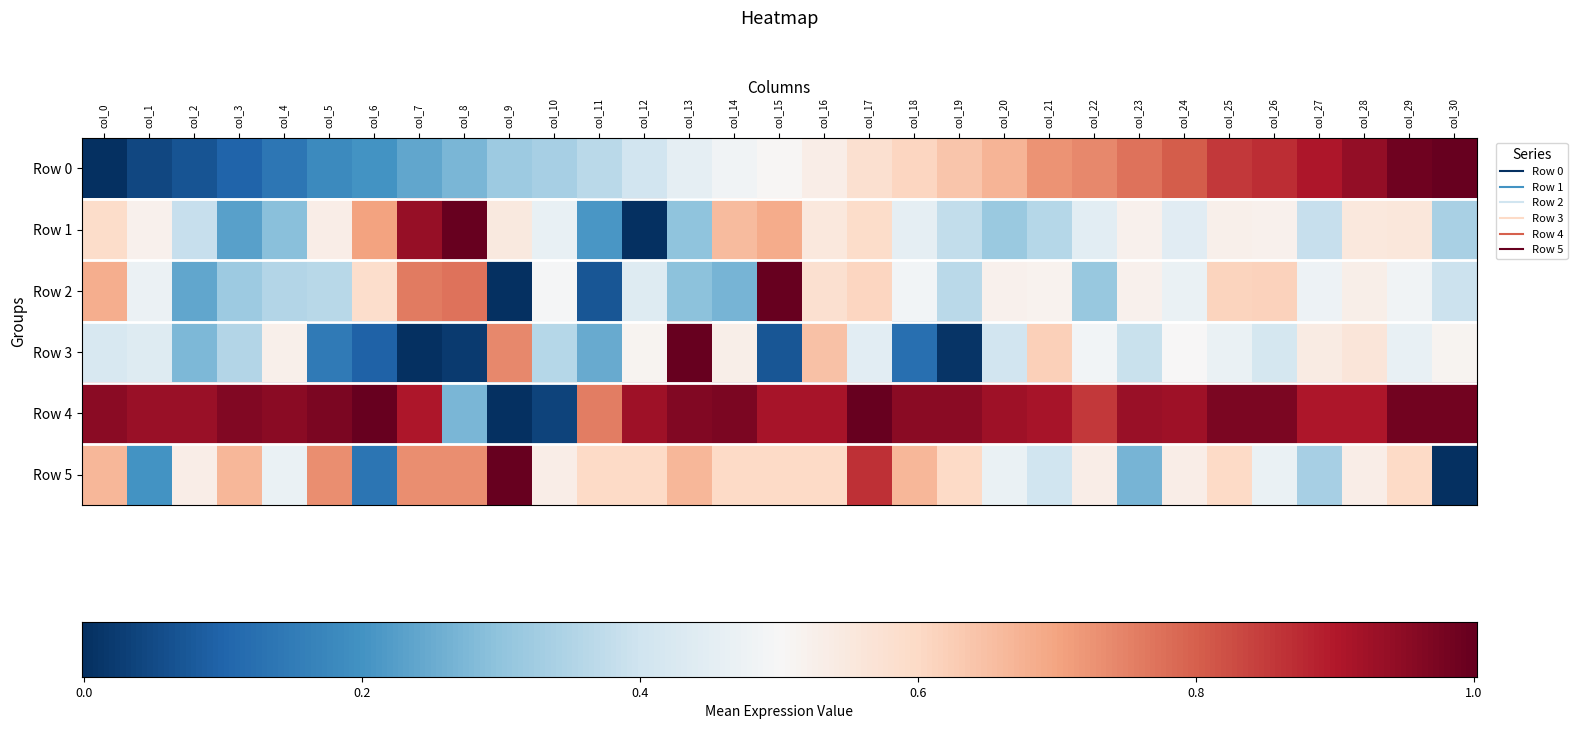

Reading left to right, transcribe all the data shown in this chart.

Row 0: 0.0	0.0	0.1	0.1	0.1	0.2	0.2	0.2	0.3	0.3	0.3	0.4	0.4	0.5	0.5	0.5	0.5	0.6	0.6	0.6	0.7	0.7	0.7	0.8	0.8	0.9	0.9	0.9	0.9	1.0	1.0
Row 1: 0.6	0.5	0.4	0.2	0.3	0.5	0.7	0.9	1.0	0.5	0.5	0.2	0.0	0.3	0.7	0.7	0.6	0.6	0.5	0.4	0.3	0.4	0.4	0.5	0.4	0.5	0.5	0.4	0.6	0.6	0.3
Row 2: 0.7	0.5	0.2	0.3	0.4	0.4	0.6	0.8	0.8	0.0	0.5	0.1	0.4	0.3	0.3	1.0	0.6	0.6	0.5	0.4	0.5	0.5	0.3	0.5	0.5	0.6	0.6	0.5	0.5	0.5	0.4
Row 3: 0.4	0.4	0.3	0.4	0.5	0.1	0.1	0.0	0.0	0.7	0.4	0.2	0.5	1.0	0.5	0.1	0.6	0.4	0.1	0.0	0.4	0.6	0.5	0.4	0.5	0.5	0.4	0.5	0.6	0.5	0.5
Row 4: 1.0	0.9	0.9	1.0	1.0	1.0	1.0	0.9	0.3	0.0	0.0	0.8	0.9	1.0	1.0	0.9	0.9	1.0	1.0	1.0	0.9	0.9	0.9	0.9	0.9	1.0	1.0	0.9	0.9	1.0	1.0
Row 5: 0.7	0.2	0.5	0.7	0.5	0.7	0.1	0.7	0.7	1.0	0.5	0.6	0.6	0.7	0.6	0.6	0.6	0.9	0.7	0.6	0.5	0.4	0.5	0.3	0.5	0.6	0.5	0.3	0.5	0.6	0.0